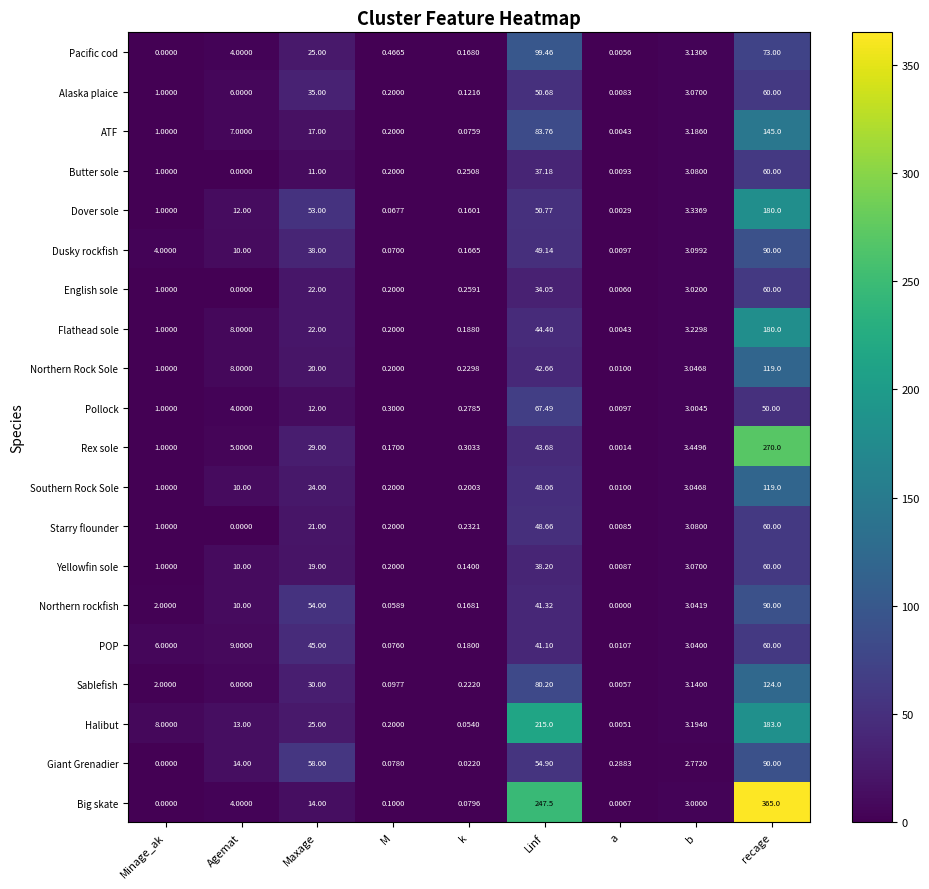

Where is Starry flounder nearest to the value 30?

Maxage